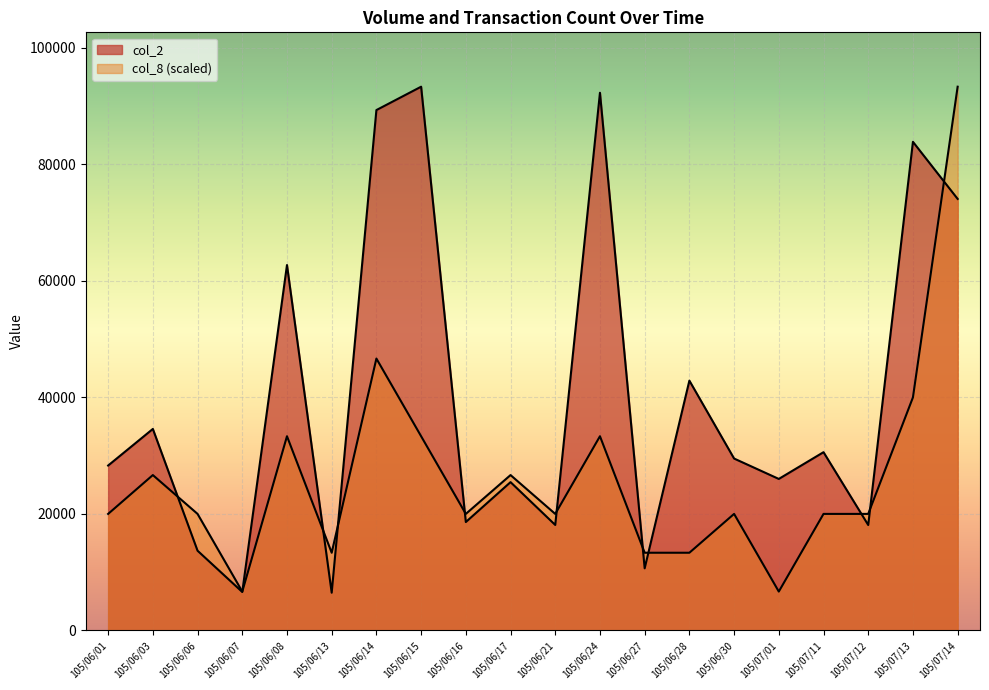

What is the label of the 11th point from the right?

105/06/17